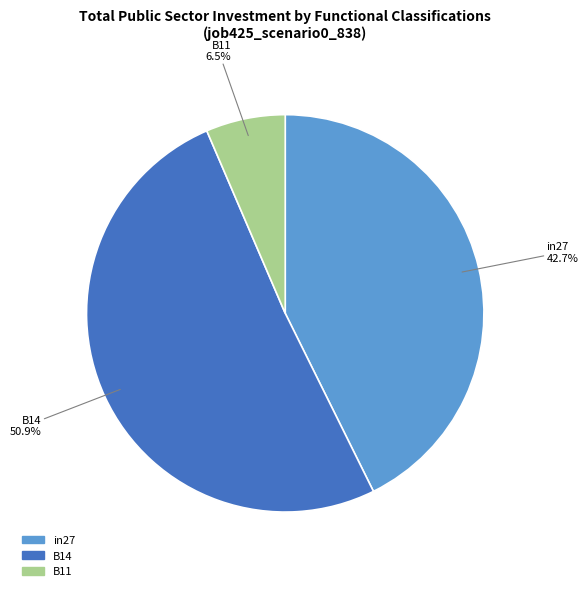

Rank the categories by value from lowest to highest.

B11, in27, B14